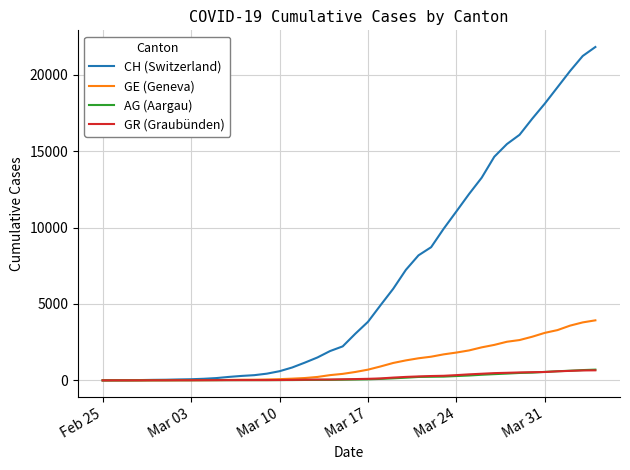

Which series has the largest range (max minus min)?

CH (Switzerland)